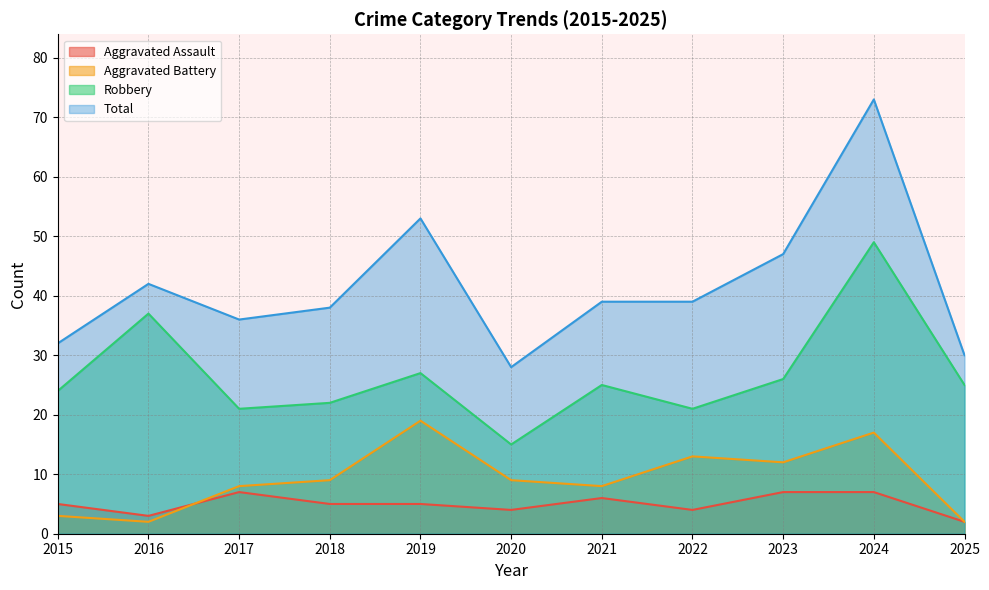

The Robbery series shows 31 at 2018. True or false?

False